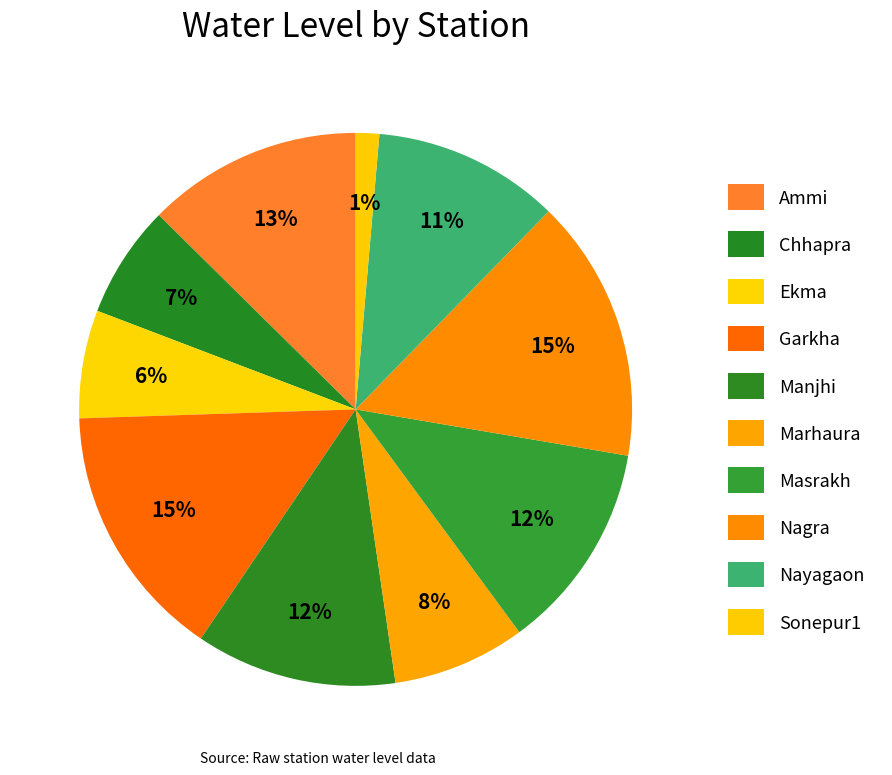

Which category has the biggest portion of the pie?

Nagra